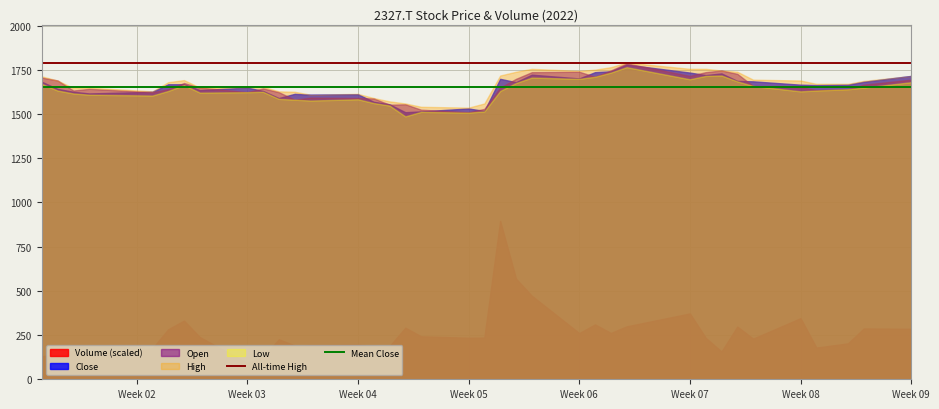

What is the smallest value displayed?

92.7